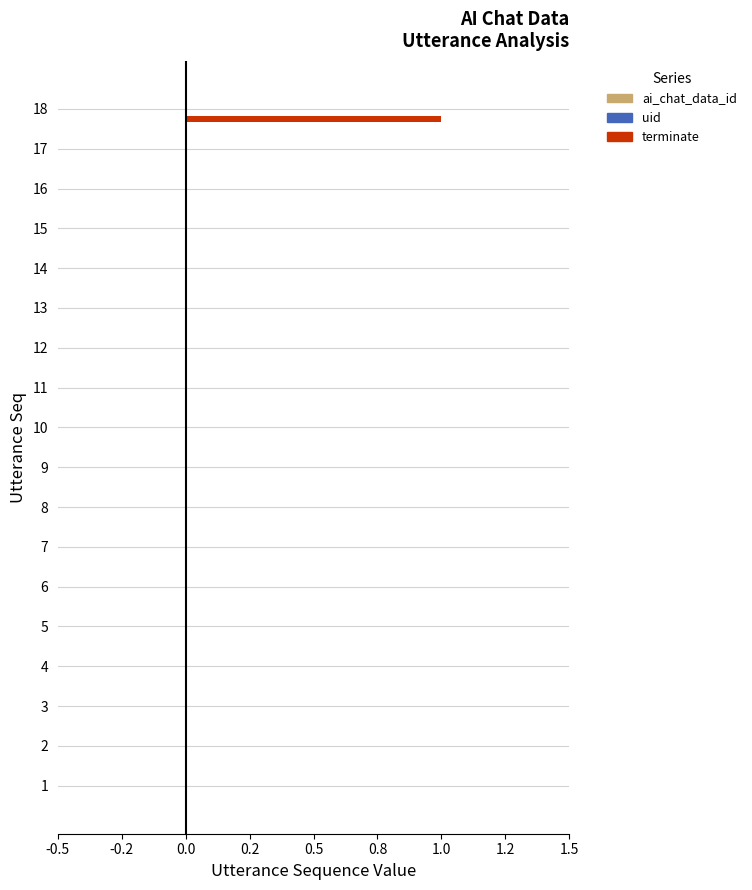

Are the bars horizontal?

Yes